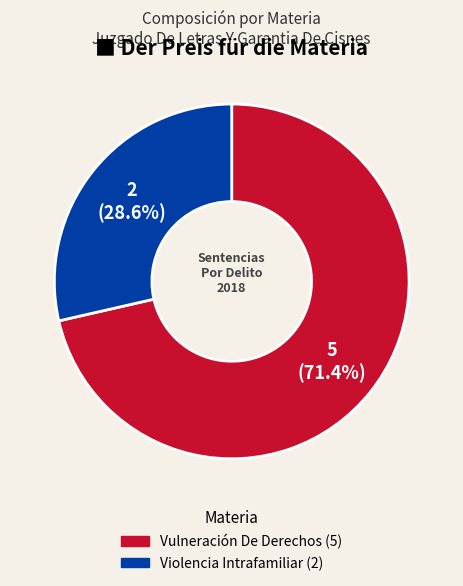

What percentage do Violencia Intrafamiliar and Vulneración De Derechos together represent?

100.0%